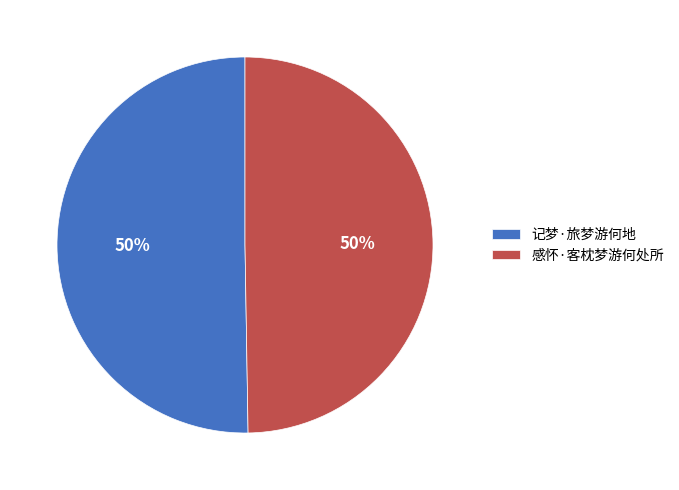

To the nearest percent, what is the combined percentage of 感怀·客枕梦游何处所 and 记梦·旅梦游何地?

100%